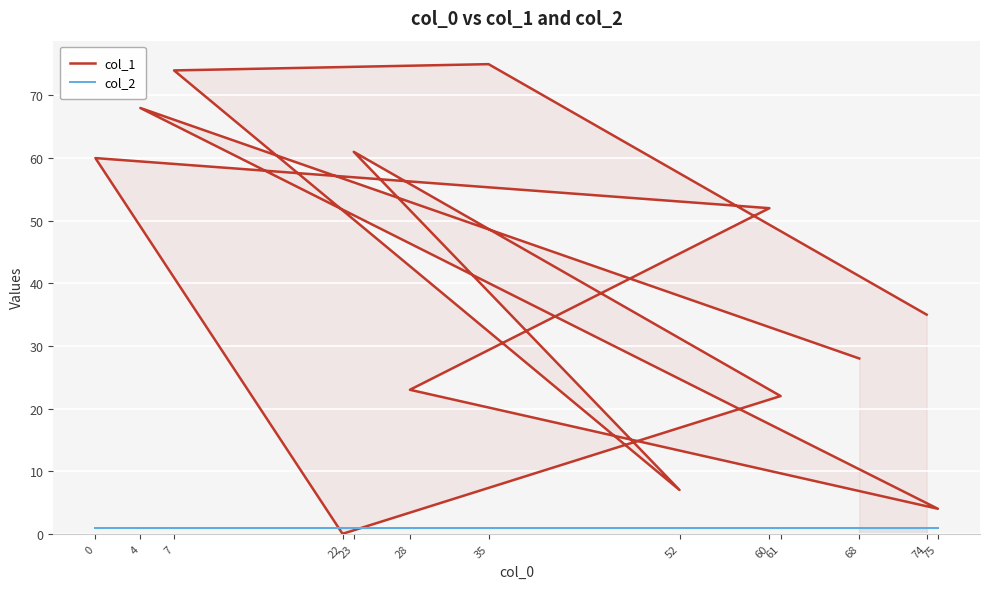

What is the difference between the maximum and minimum values in the col_1 series?

75